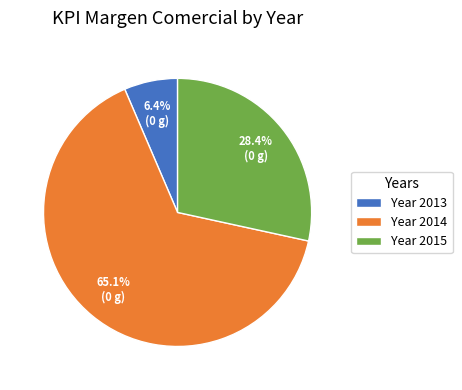

To the nearest percent, what is the average slice percentage?

33%